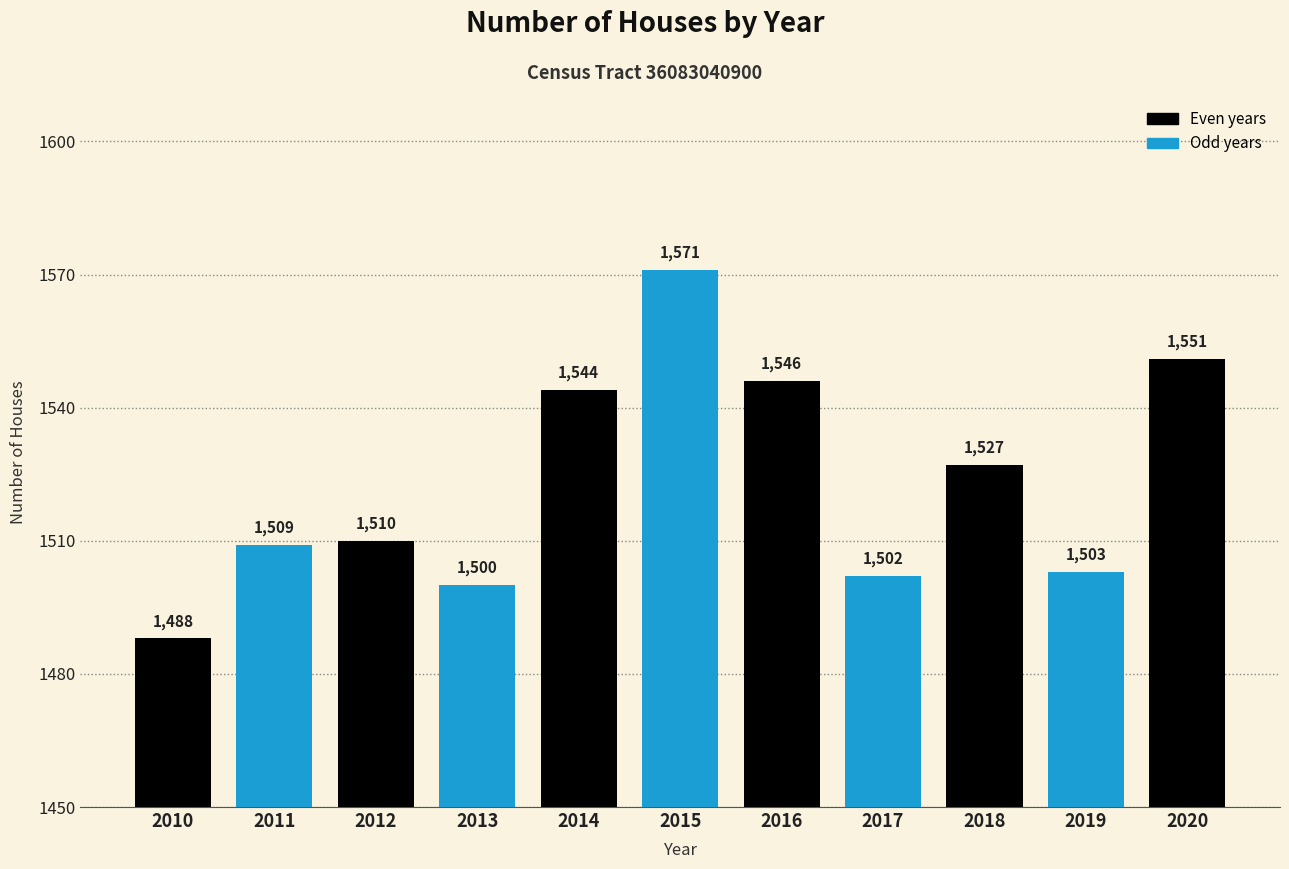

What is the average value?

1523